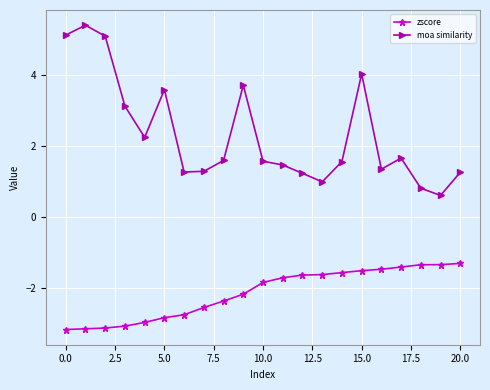

What is the value of the zscore point at the 20th from the left?

-1.3